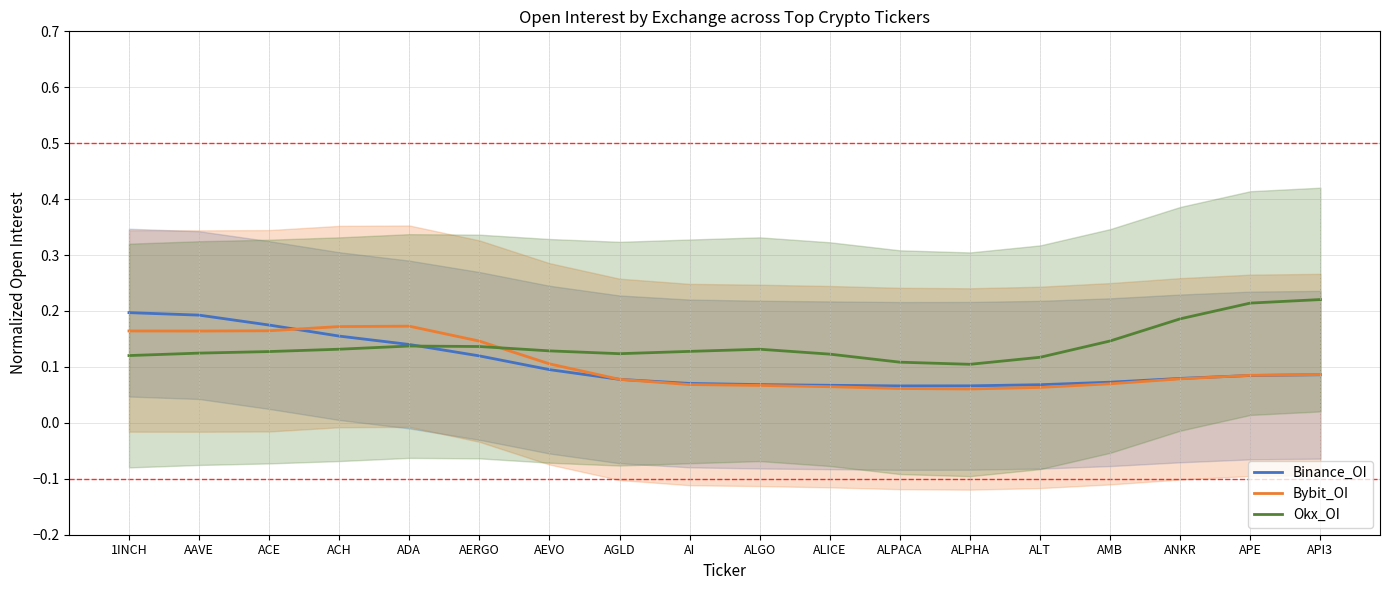

What are all the series names shown in the legend?

Binance_OI, Bybit_OI, Okx_OI